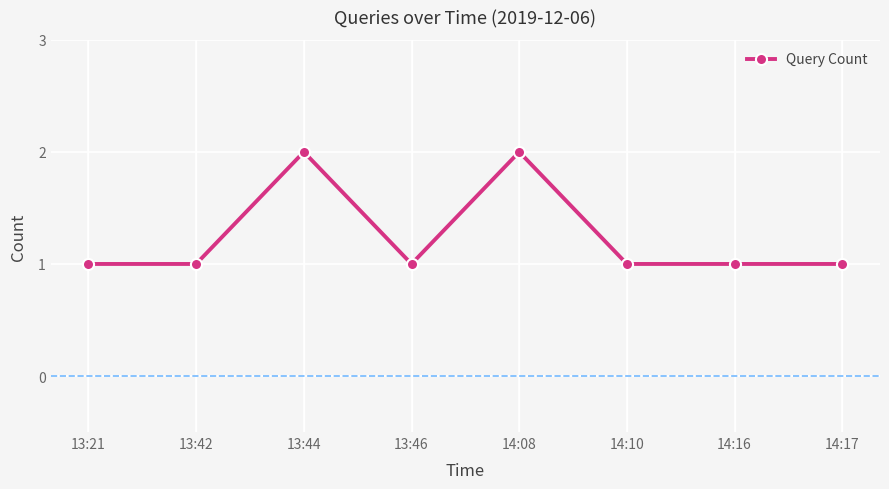

What is the sum of the values at 14:08 and 13:42?

3